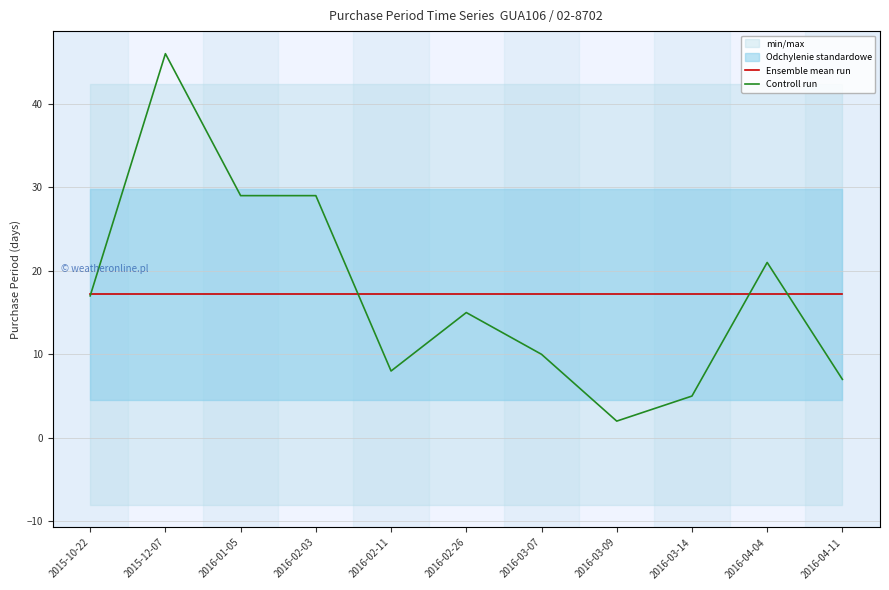

Reading left to right, list all the values displayed in this chart.

Ensemble mean run: 17.2	17.2	17.2	17.2	17.2	17.2	17.2	17.2	17.2	17.2	17.2
Controll run: 17.0	46.0	29.0	29.0	8.0	15.0	10.0	2.0	5.0	21.0	7.0